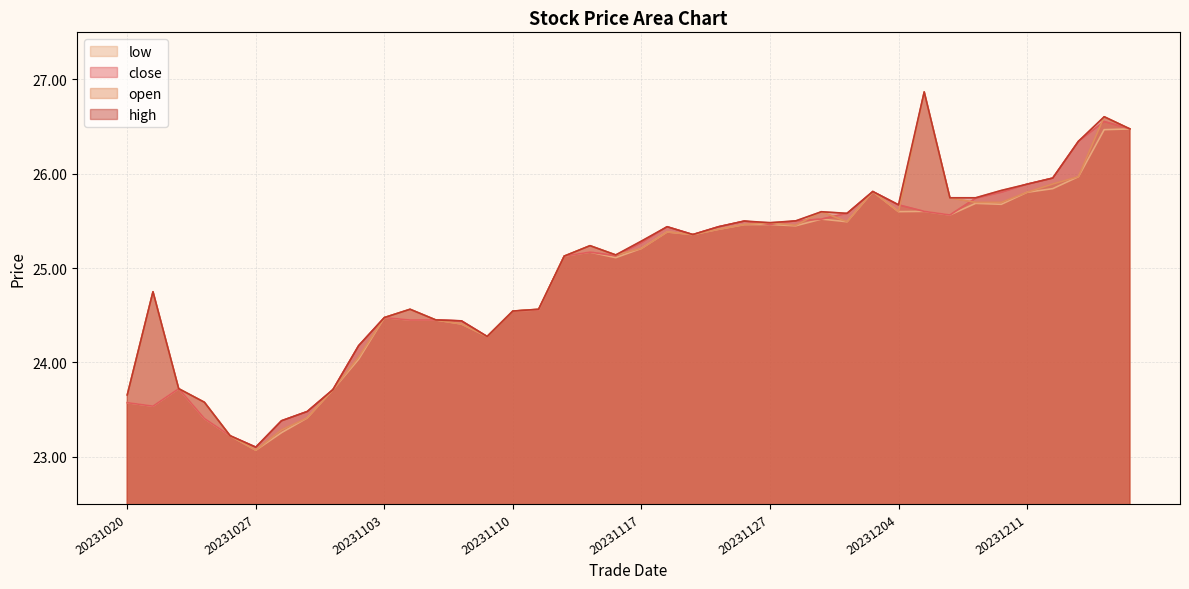

Reading right to left, list all the values displayed in this chart.

close: 26.5	26.6	26.3	26.0	25.9	25.8	25.7	25.6	25.6	25.7	25.8	25.6	25.5	25.5	25.5	25.5	25.4	25.4	25.4	25.3	25.1	25.2	25.1	24.6	24.5	24.3	24.4	24.5	24.4	24.5	24.2	23.7	23.5	23.4	23.1	23.2	23.4	23.7	23.5	23.6
open: 26.5	26.6	26.0	25.9	25.8	25.7	25.7	25.7	26.9	25.6	25.8	25.5	25.6	25.5	25.5	25.5	25.4	25.4	25.4	25.2	25.1	25.2	25.1	24.6	24.5	24.3	24.4	24.5	24.6	24.5	24.1	23.7	23.4	23.3	23.1	23.2	23.6	23.7	24.8	23.7
high: 26.5	26.6	26.3	26.0	25.9	25.8	25.7	25.7	26.9	25.7	25.8	25.6	25.6	25.5	25.5	25.5	25.4	25.4	25.4	25.3	25.1	25.2	25.1	24.6	24.5	24.3	24.4	24.5	24.6	24.5	24.2	23.7	23.5	23.4	23.1	23.2	23.6	23.7	24.8	23.7
low: 26.5	26.5	26.0	25.8	25.8	25.7	25.7	25.6	25.6	25.6	25.8	25.5	25.5	25.4	25.5	25.5	25.4	25.4	25.4	25.2	25.1	25.2	25.1	24.6	24.5	24.3	24.4	24.5	24.4	24.5	24.0	23.7	23.4	23.3	23.1	23.2	23.4	23.7	23.5	23.6